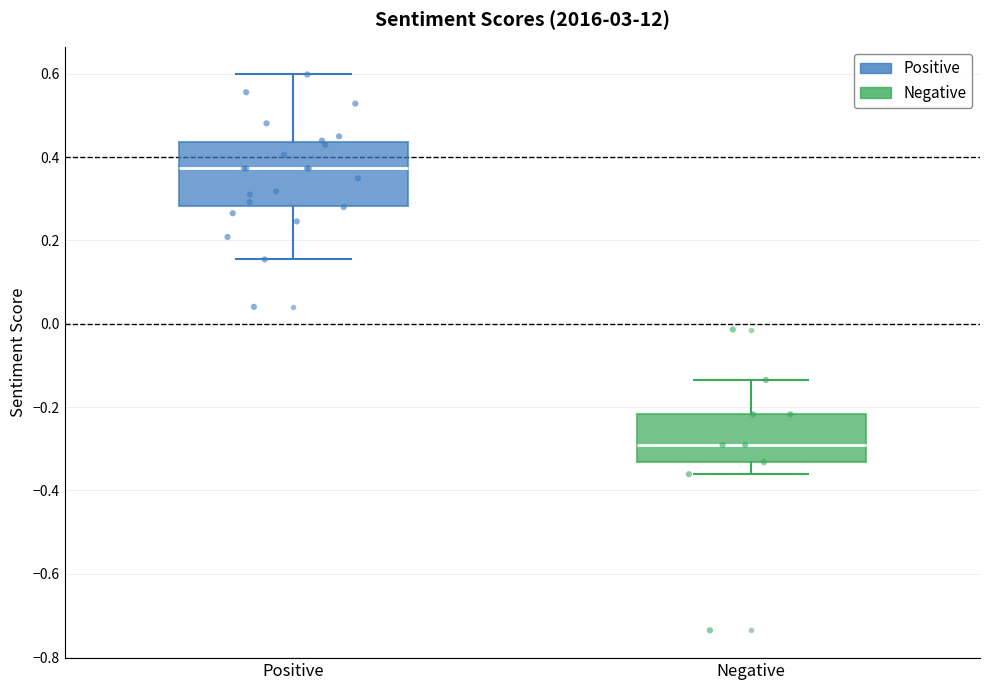

Where is the lower edge of the box for Negative on the y-axis? The values are not printed on the chart, so give them approximately, as read against the axis.

-0.34